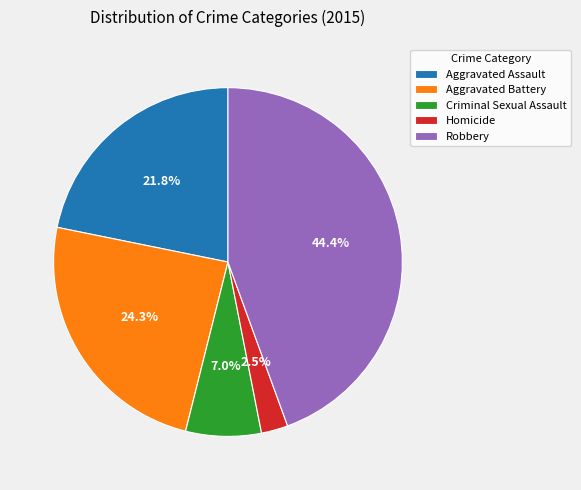

To the nearest percent, what portion does Criminal Sexual Assault represent?

7%